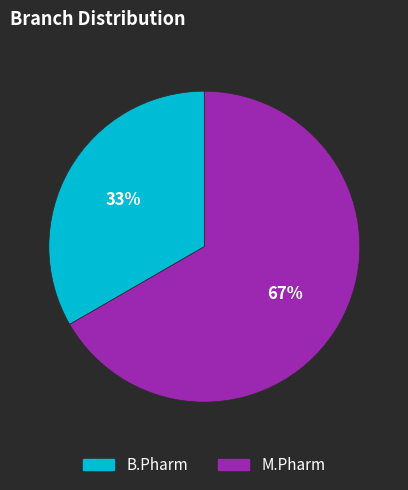

True or false: M.Pharm accounts for 67% of the total.

True